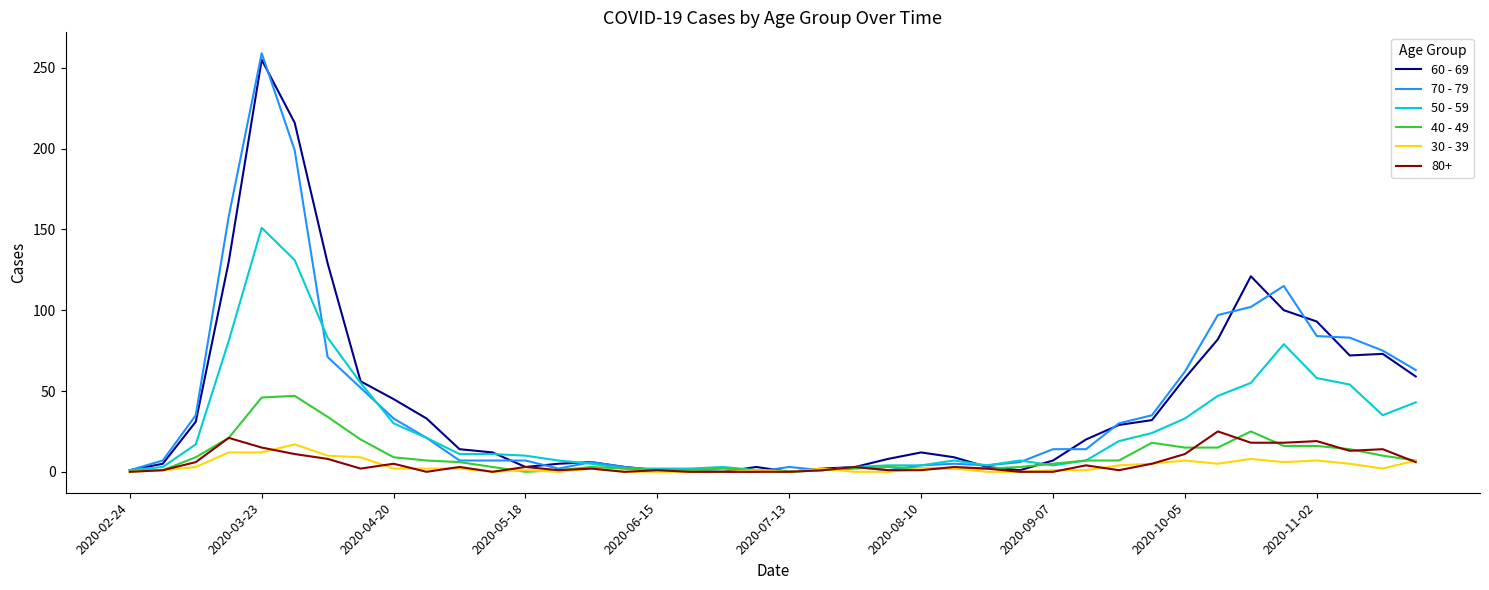

What is the greatest value displayed?

259